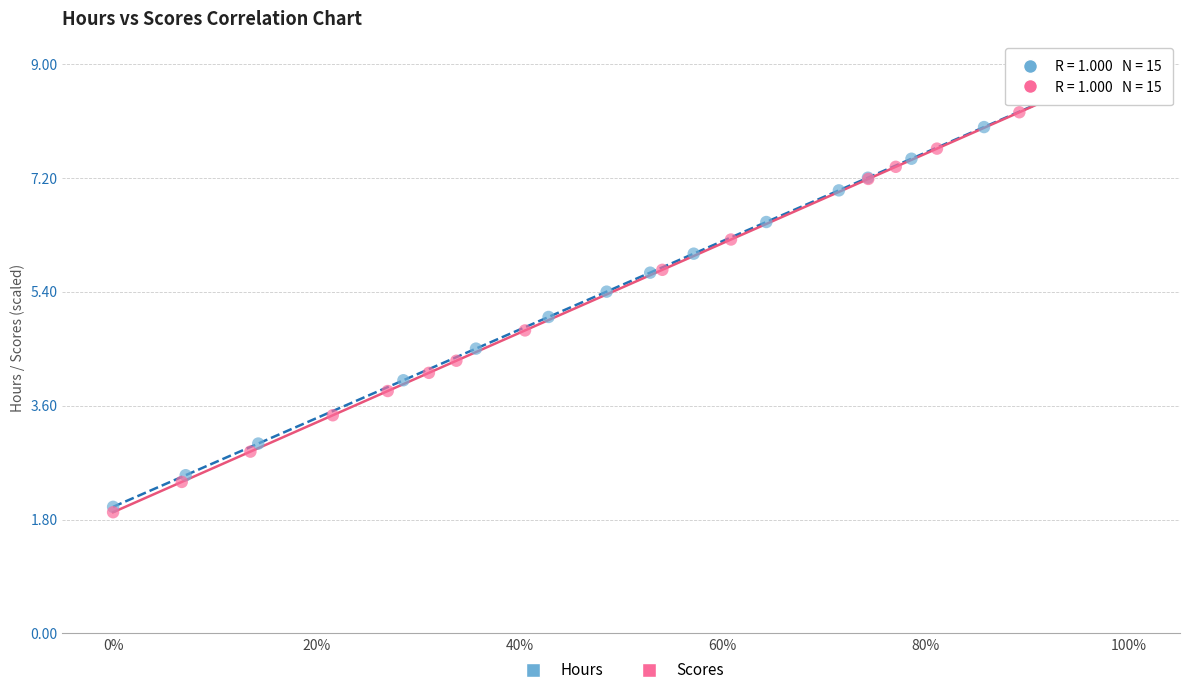

Which series has the widest spread of Y values?

Scores